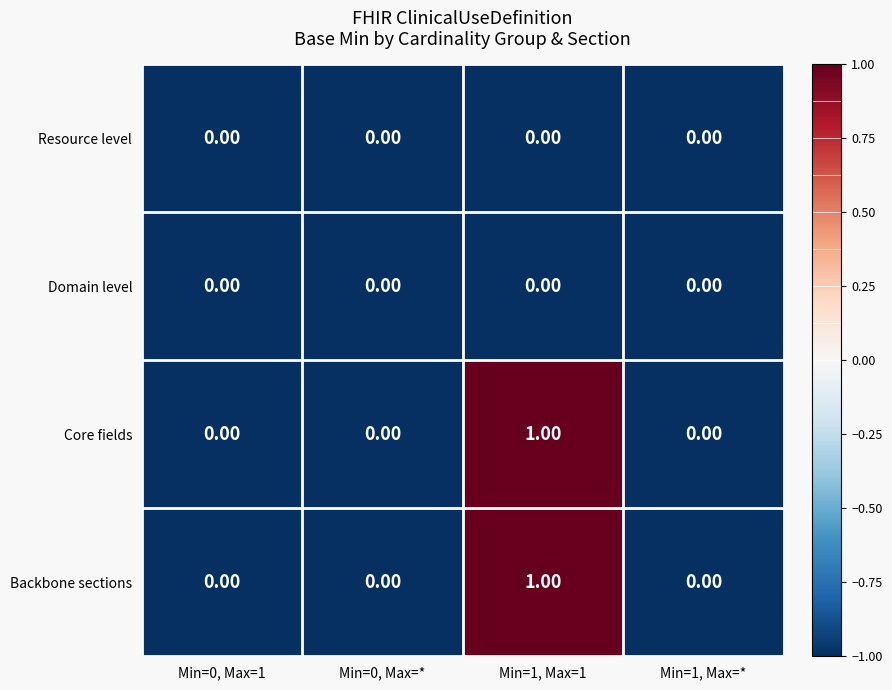

At which category is the sum across all series the highest?

Min=1, Max=1